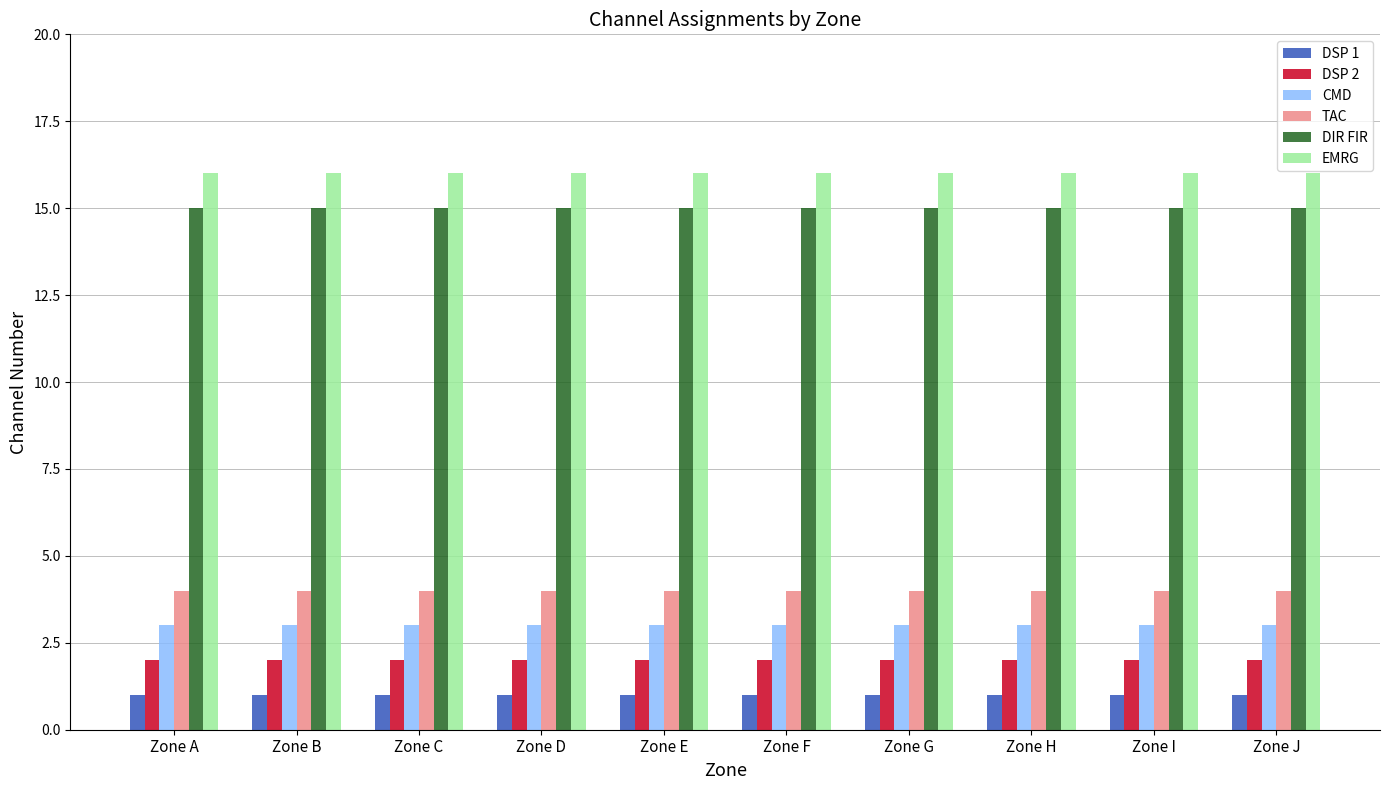

Is it true that CMD equals 3 at Zone G?

True